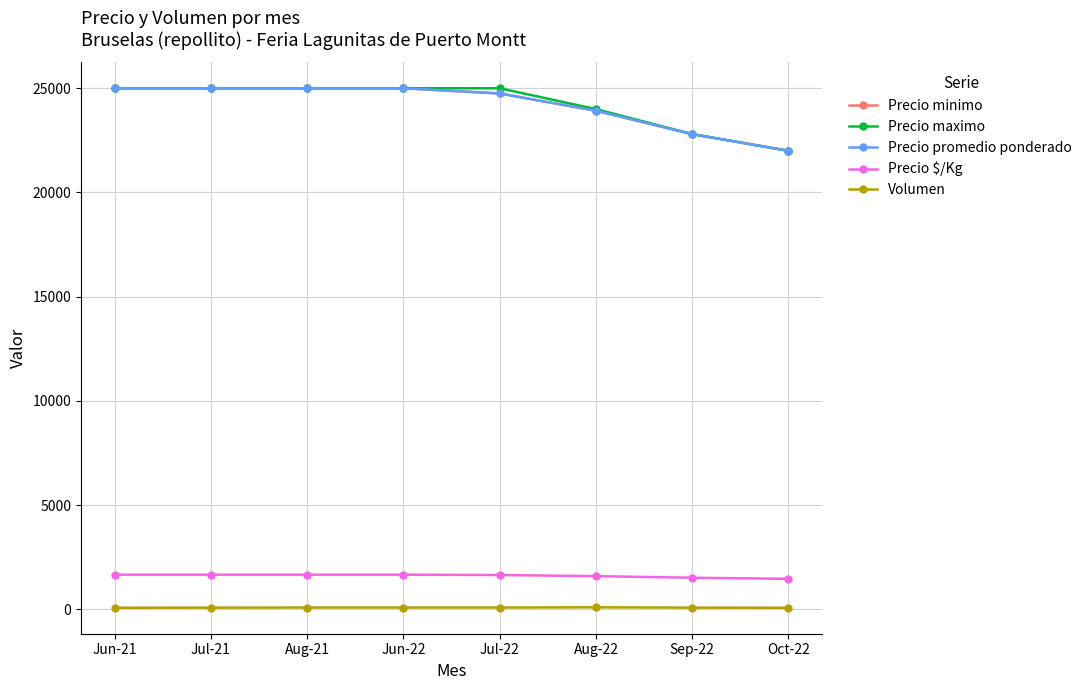

What position from the left is Aug-21?

3